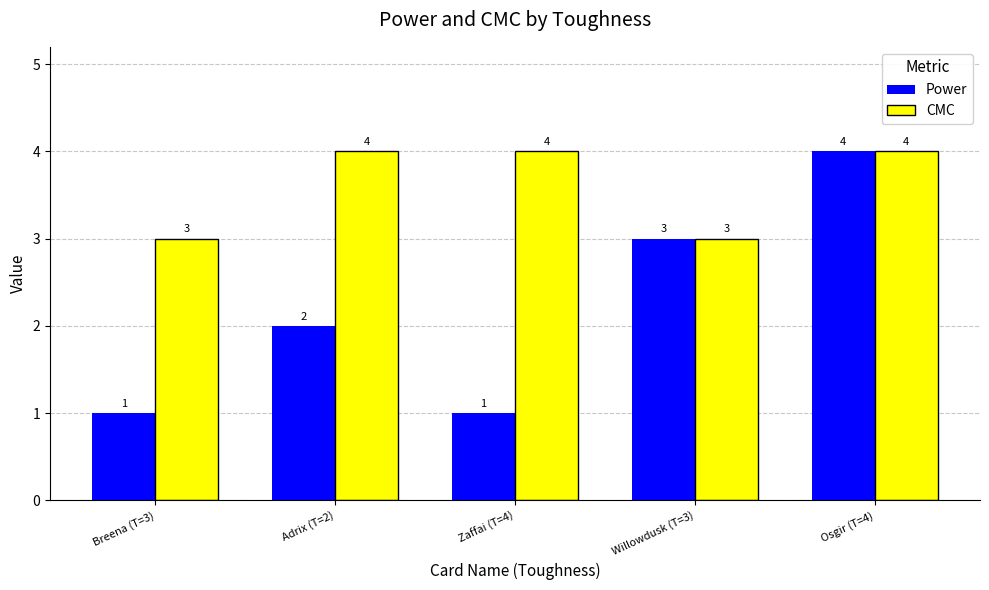

How many data points does each series have?

5